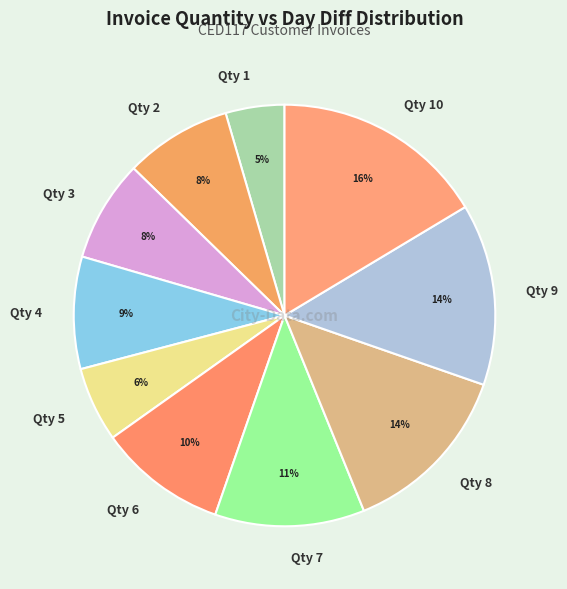

The Qty 7 slice represents 1% of the pie. True or false?

False